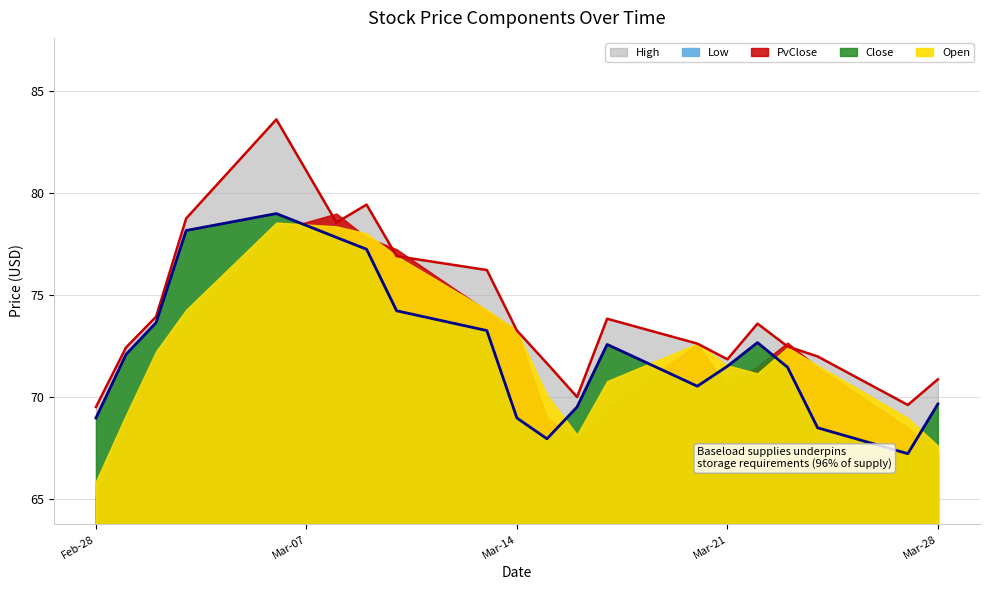

Is the value of Low at 2023-03-22 greater than the value of Open at 2023-03-10?

No